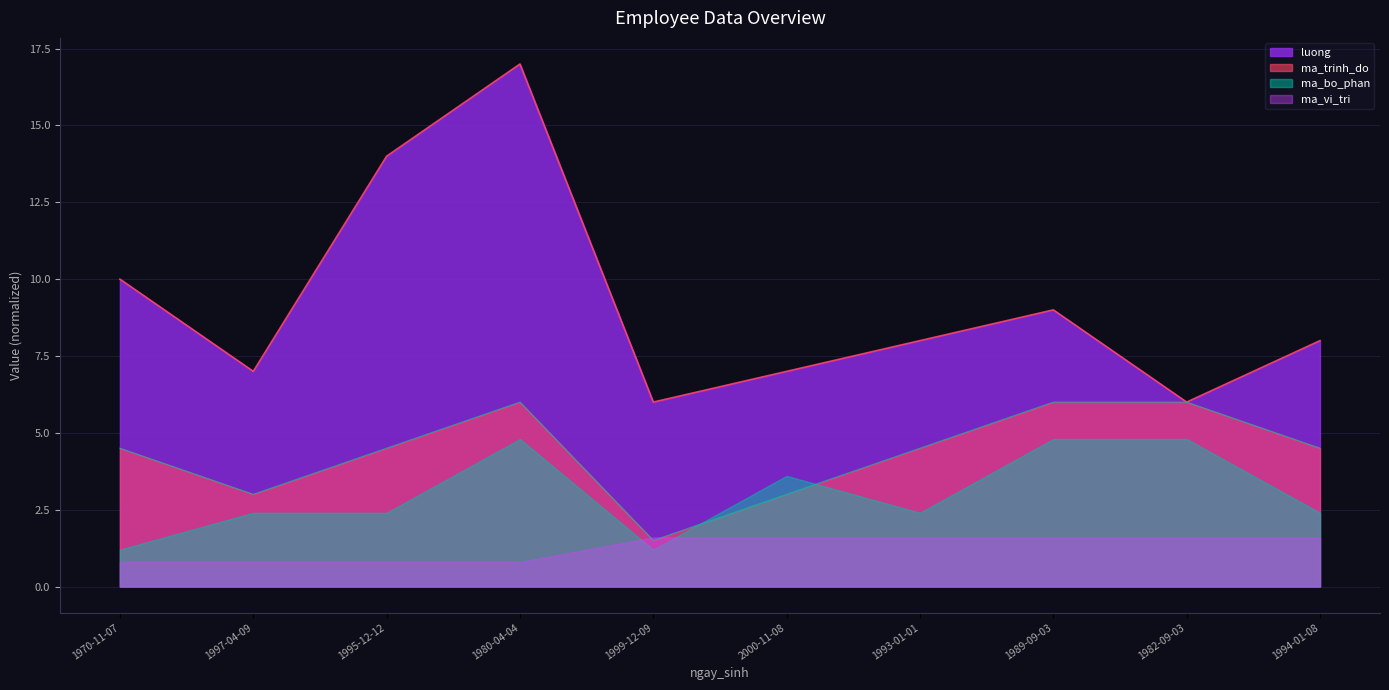

How many lines are shown in the chart?

4